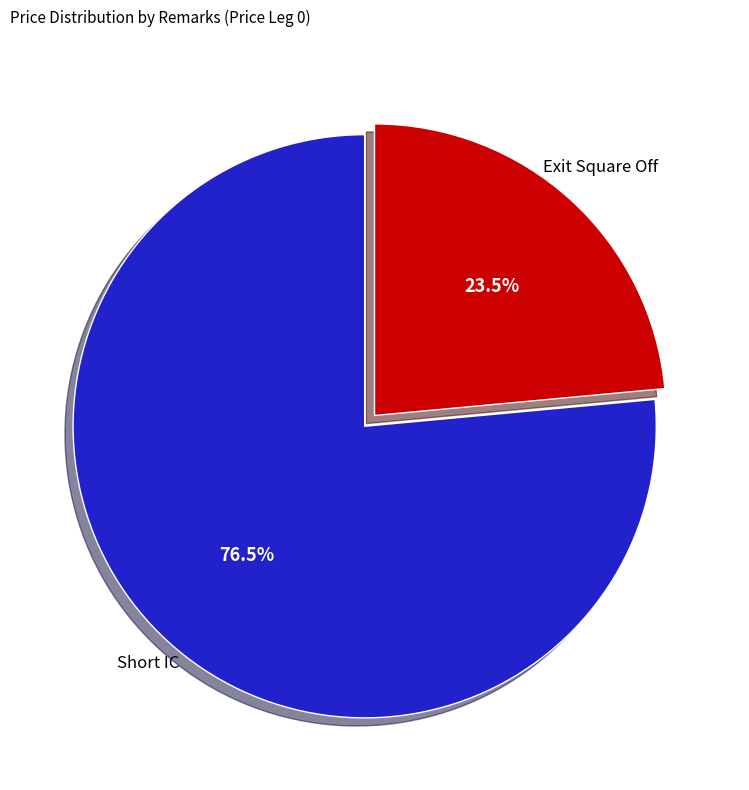

Is there any slice that represents more than half of the pie?

Yes